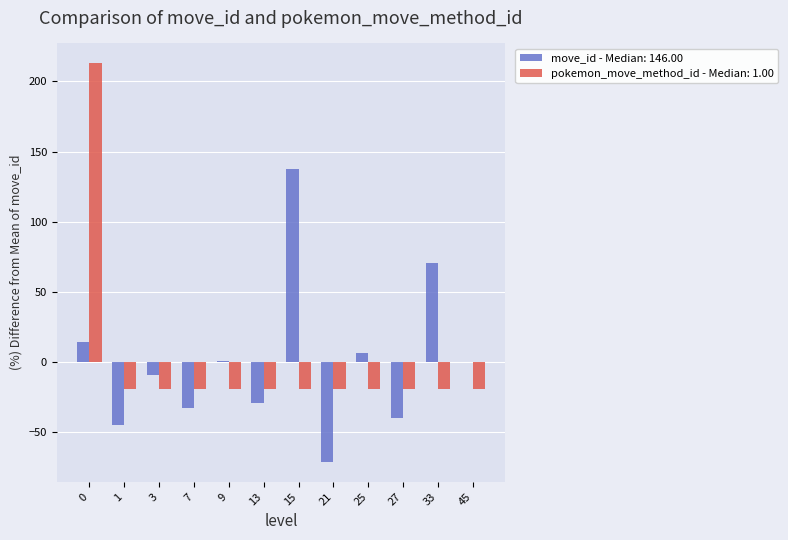

At which label does move_id - Median: 146.00 reach its peak?

15